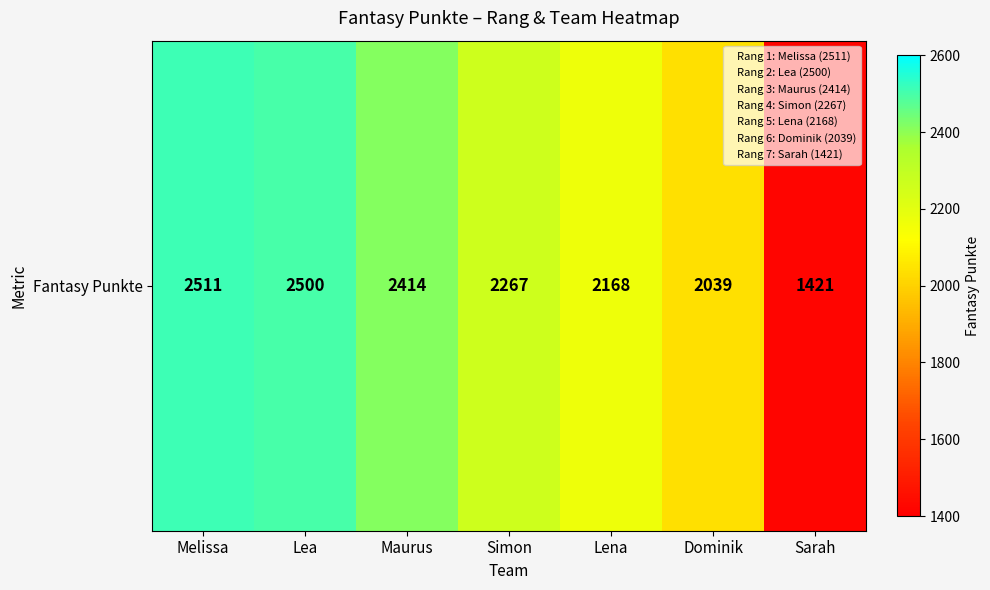

The value at Simon is 659. True or false?

False